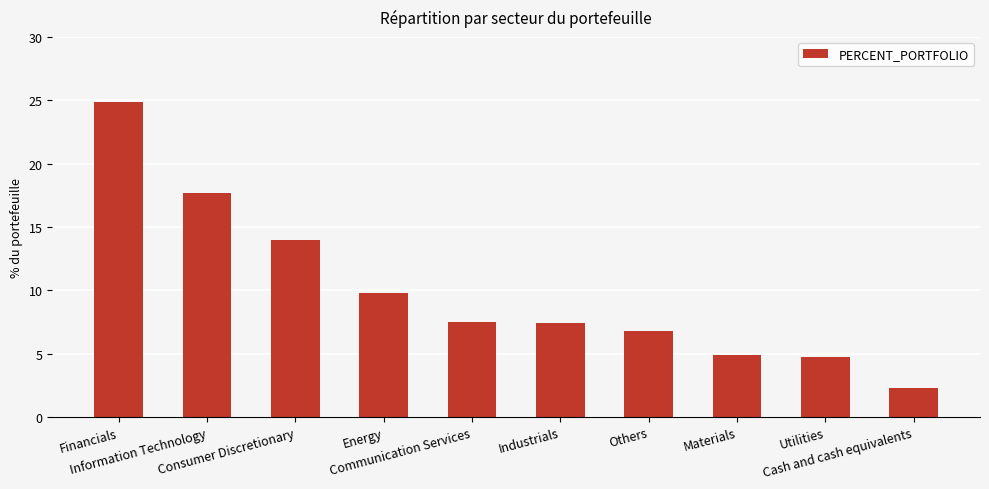

What is the greatest value displayed?

24.9